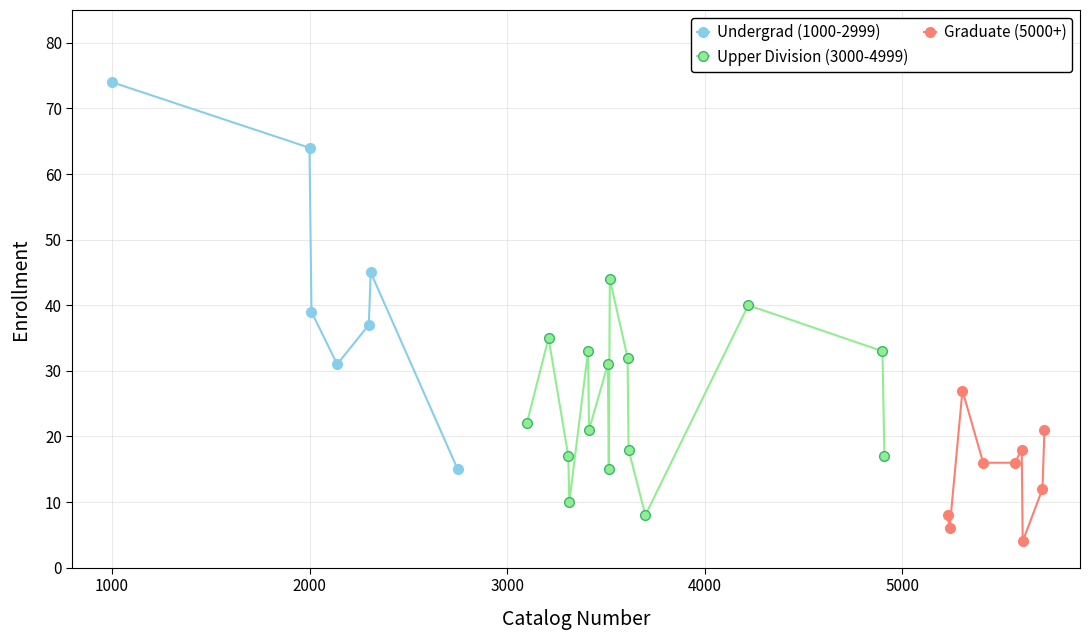

Does the chart display data point markers on the line(s)?

Yes